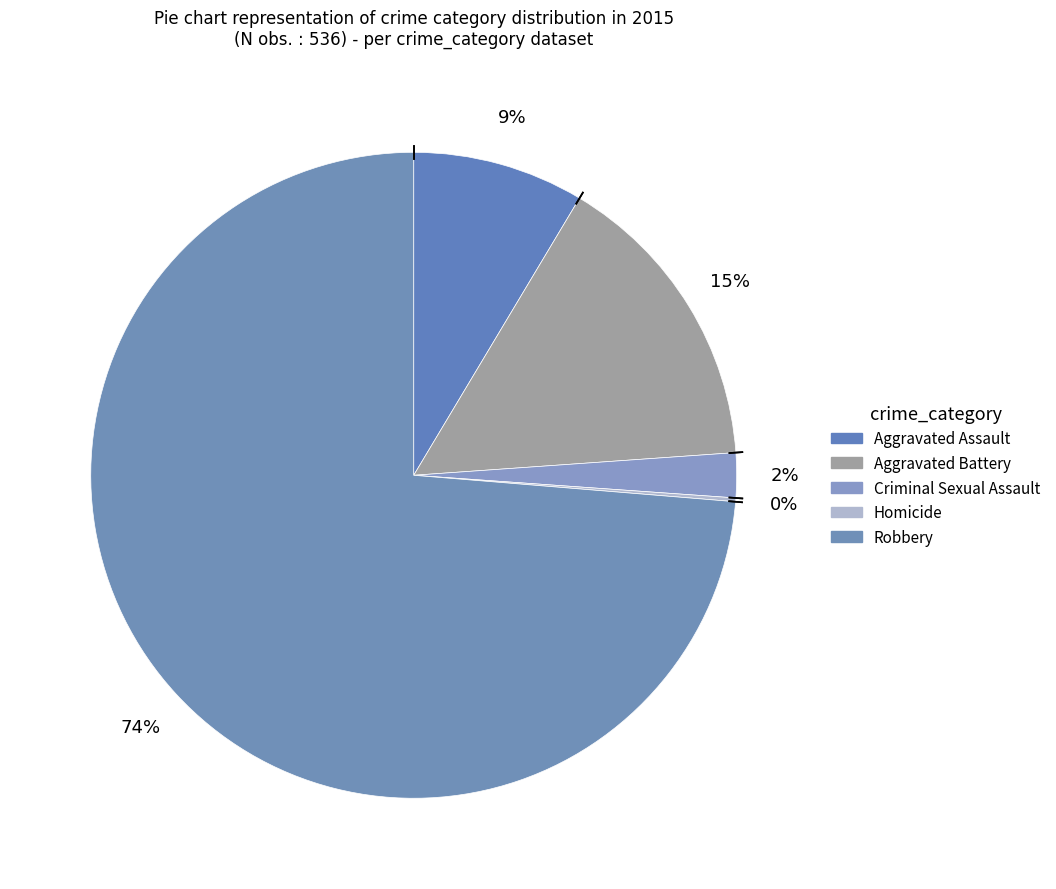

Is the sum of Aggravated Assault and Homicide greater than half?

No